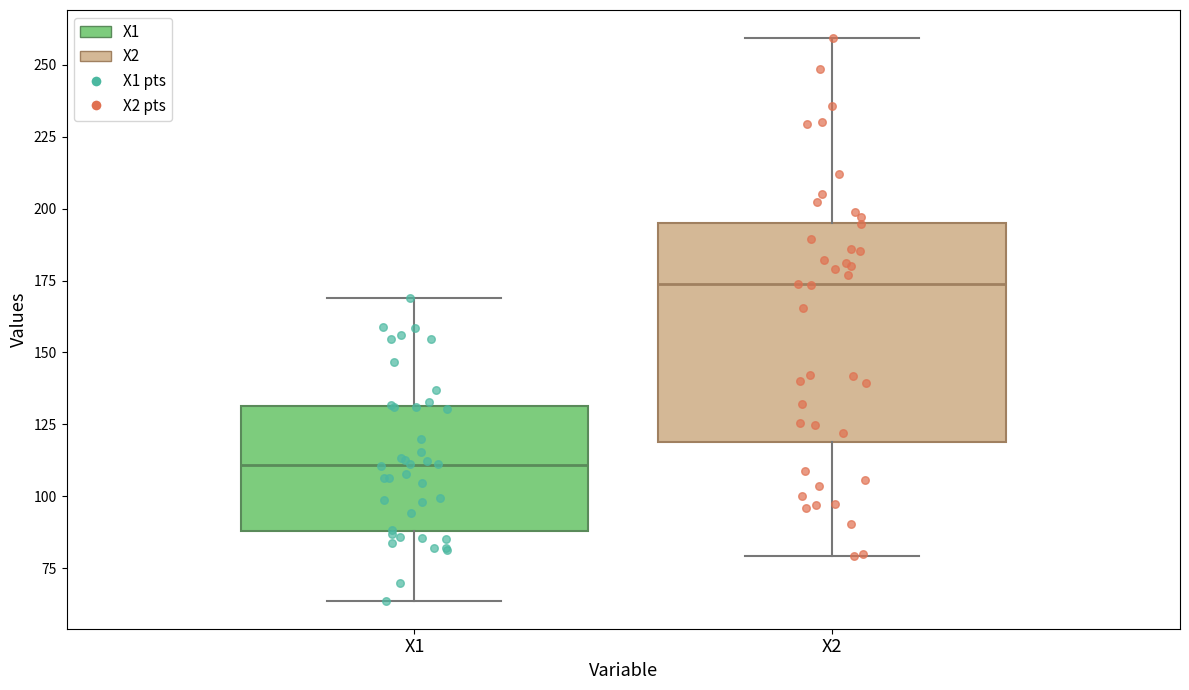

Which box is the tallest, from its lower edge to its upper edge?

X2